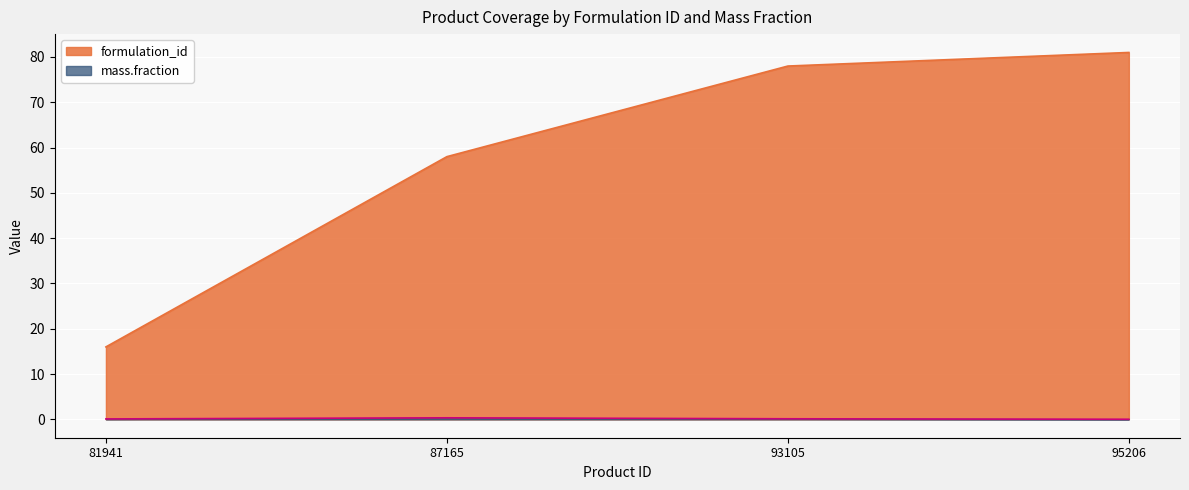

What is the lowest value of the formulation_id series?

16.0